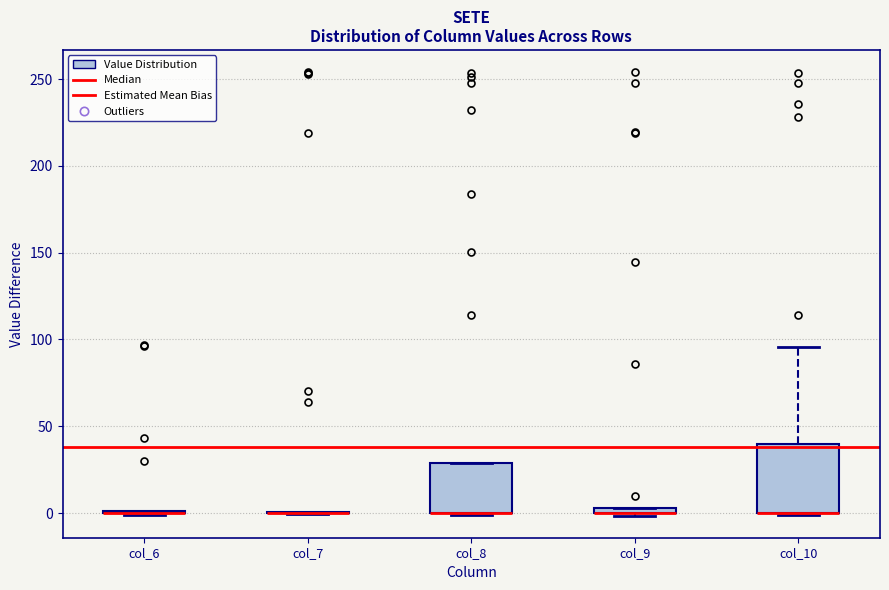

Where is the lower edge of the box for col_9 on the y-axis? The values are not printed on the chart, so give them approximately, as read against the axis.

0